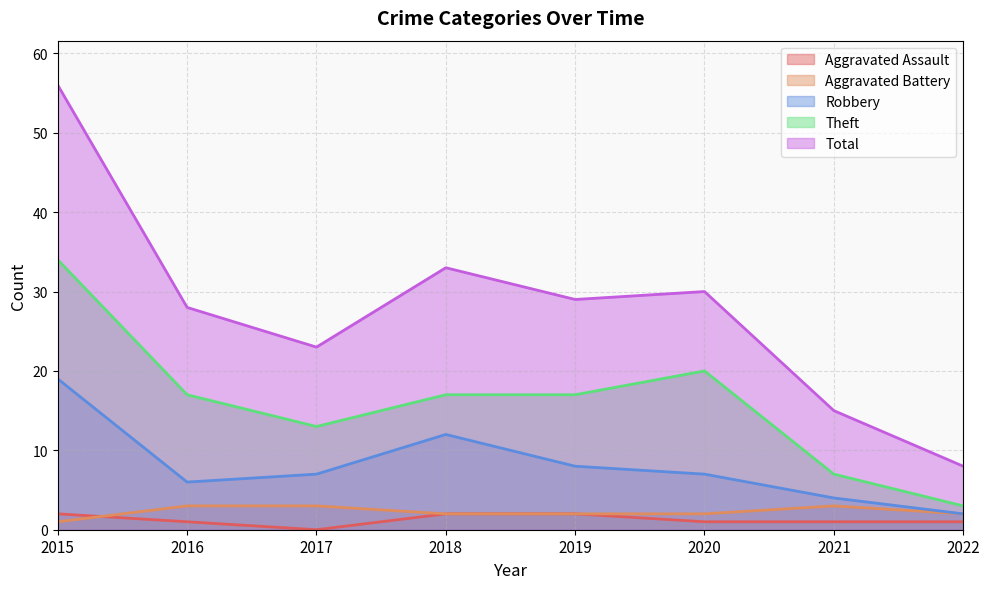

Where does the Aggravated Battery series first go above 2?

2016